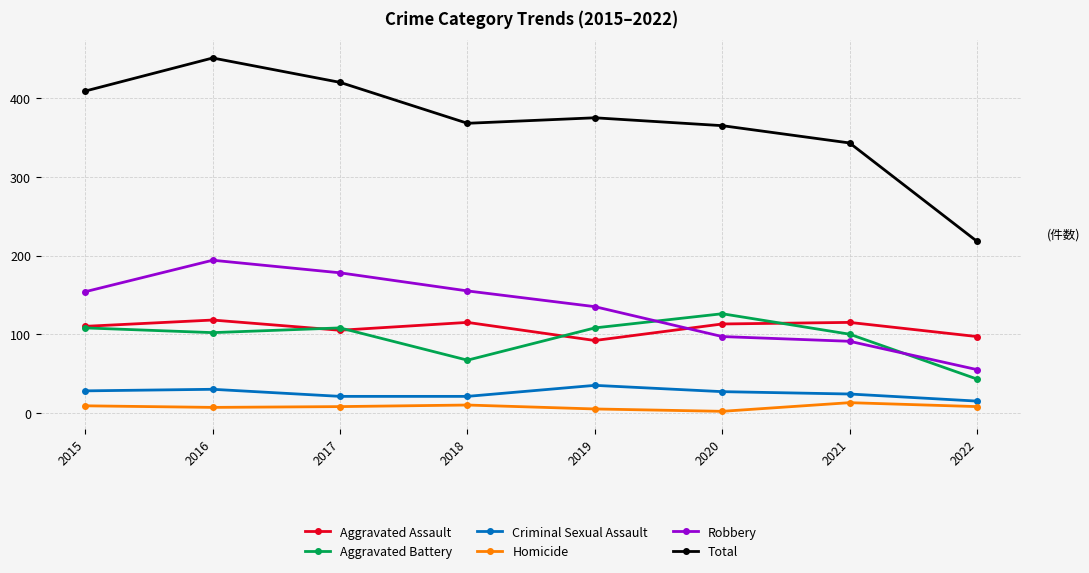

True or false: Aggravated Battery and Total cross at least once.

False